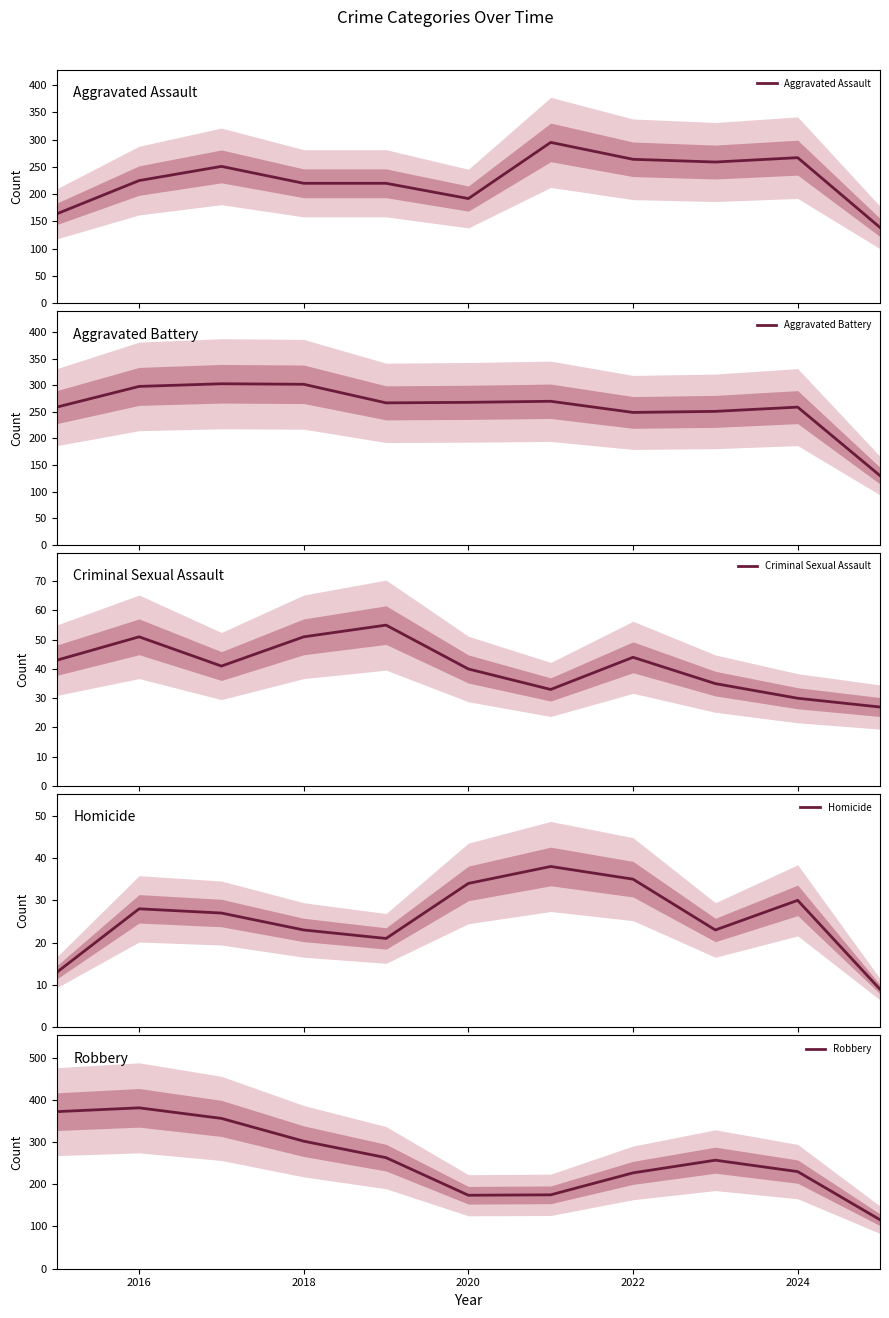

Reading right to left, extract all data points from this chart.

Aggravated Assault: 139	267	259	264	295	192	220	220	251	225	164
Aggravated Battery: 130	259	251	249	270	268	267	302	303	298	259
Criminal Sexual Assault: 27	30	35	44	33	40	55	51	41	51	43
Homicide: 9	30	23	35	38	34	21	23	27	28	13
Robbery: 116	230	257	227	175	174	263	302	356	381	372